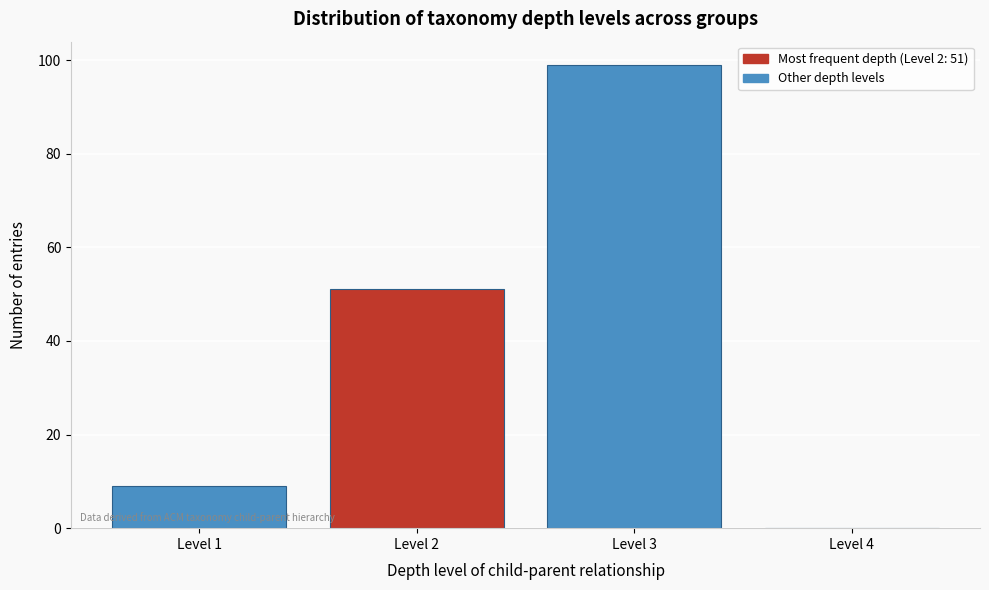

Over which range of the x-axis is the bar tallest?

2.5 to 3.5